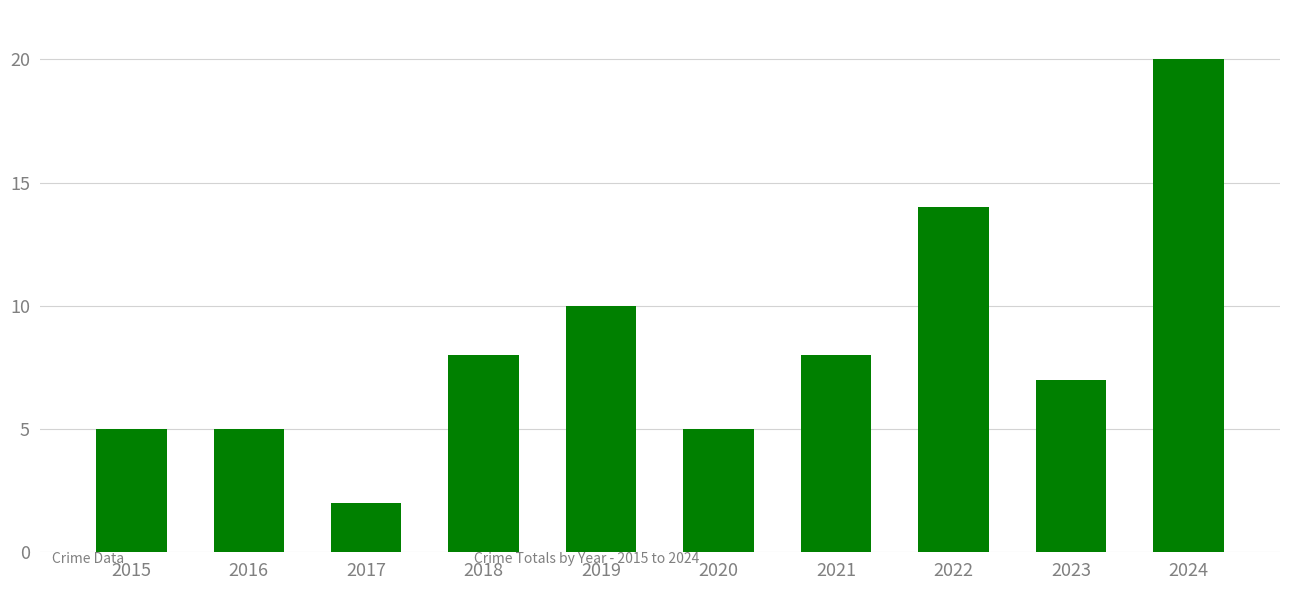

Count the number of data series in this chart.

1